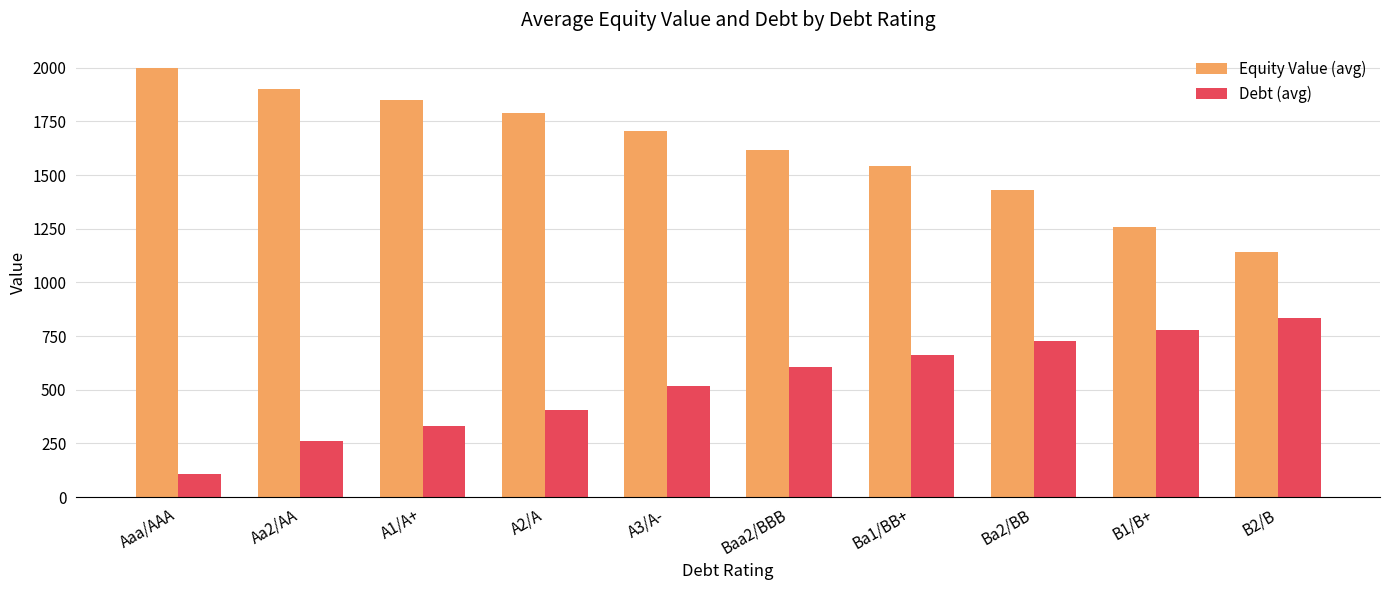

Are the bars grouped side by side (vs. stacked)?

Yes